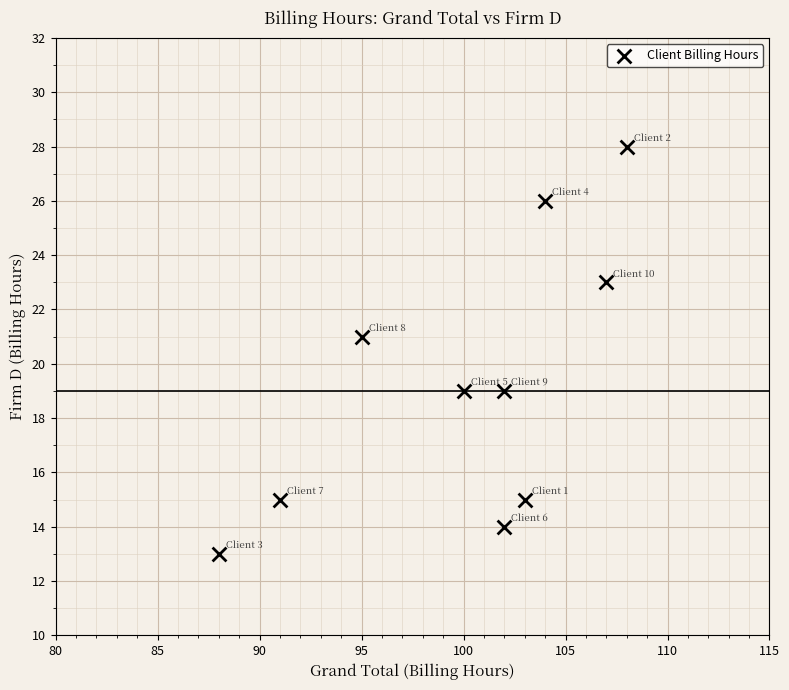

What is the range of Y values (max minus min)?

15